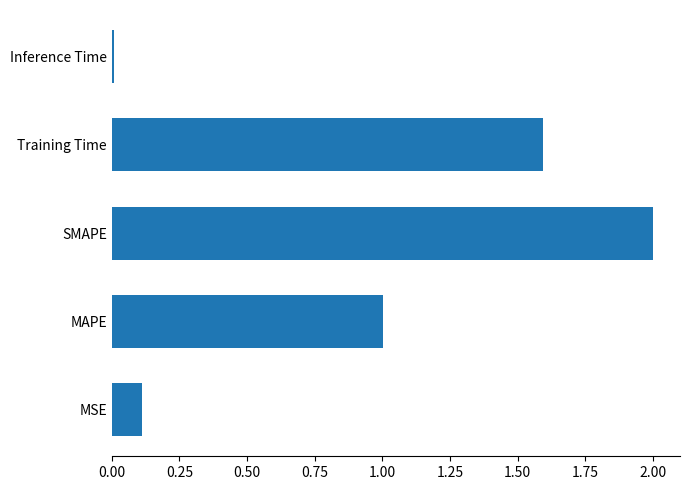

True or false: the data shows 1.0 at MAPE.

True